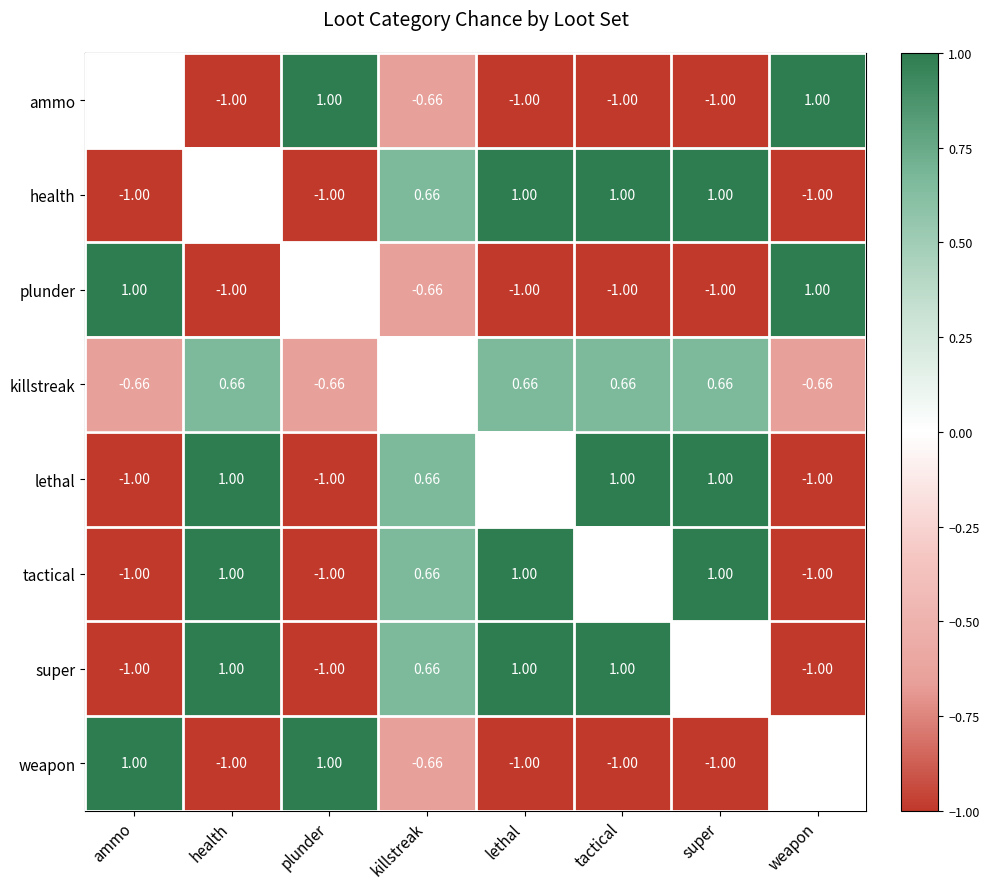

Is it true that plunder equals 0.0 at plunder?

True